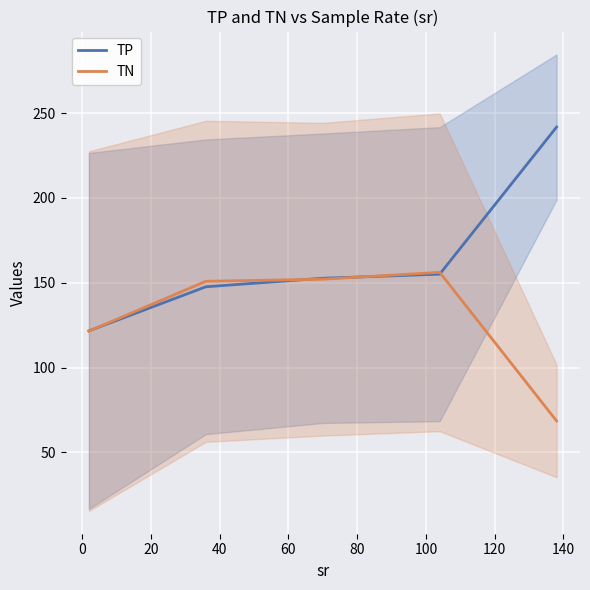

What is the minimum value for TN?

68.6